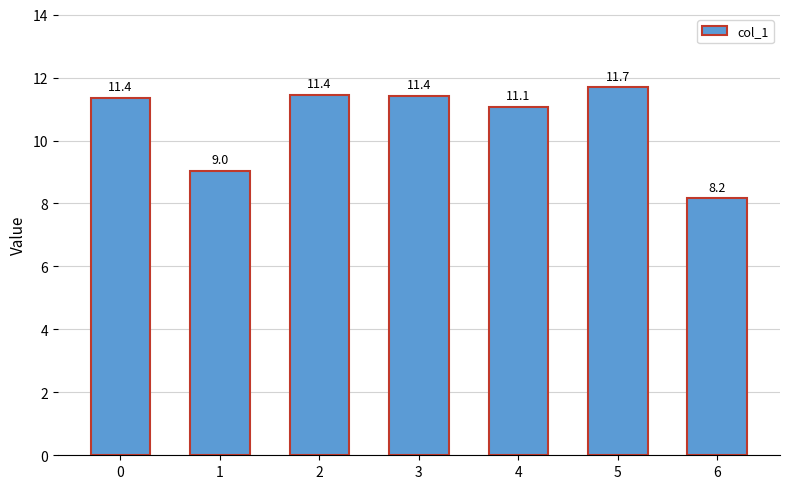

Between 2 and 4, which is larger?

2